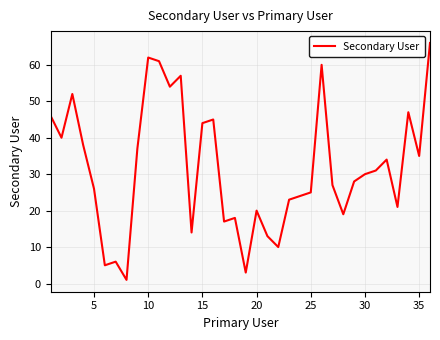

What is the difference between the second highest and minimum values?

61